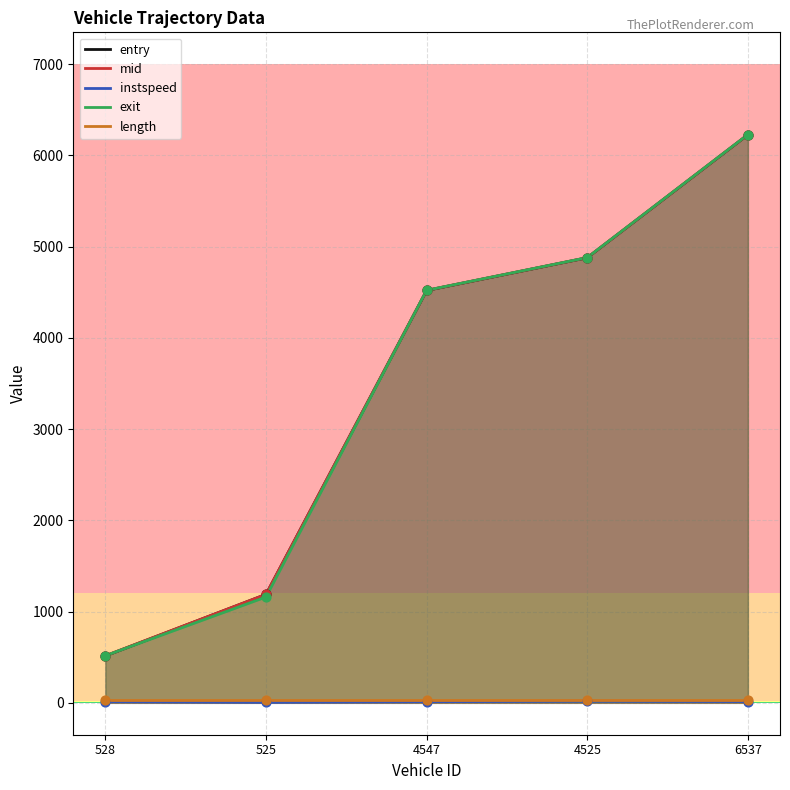

At which category is the sum across all series the highest?

6537